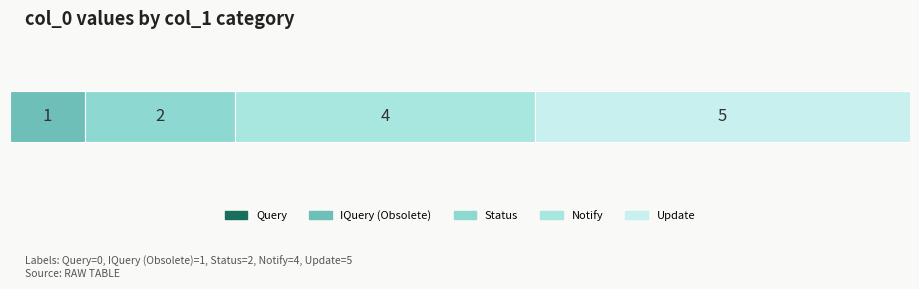

Reading right to left, what are all the values shown in this chart?

Update=5	Notify=4	Status=2	IQuery (Obsolete)=1	Query=0